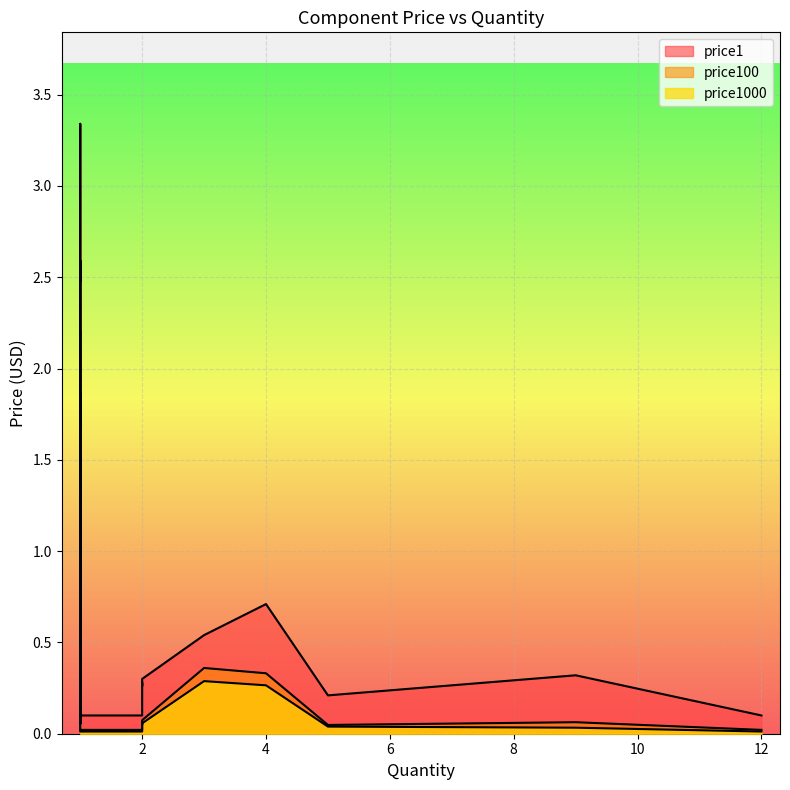

List the labels in order of price1 value, smallest first.

12, 2, 2, 1, 5, 1, 2, 1, 2, 2, 2, 9, 1, 1, 1, 3, 4, 1, 1, 1